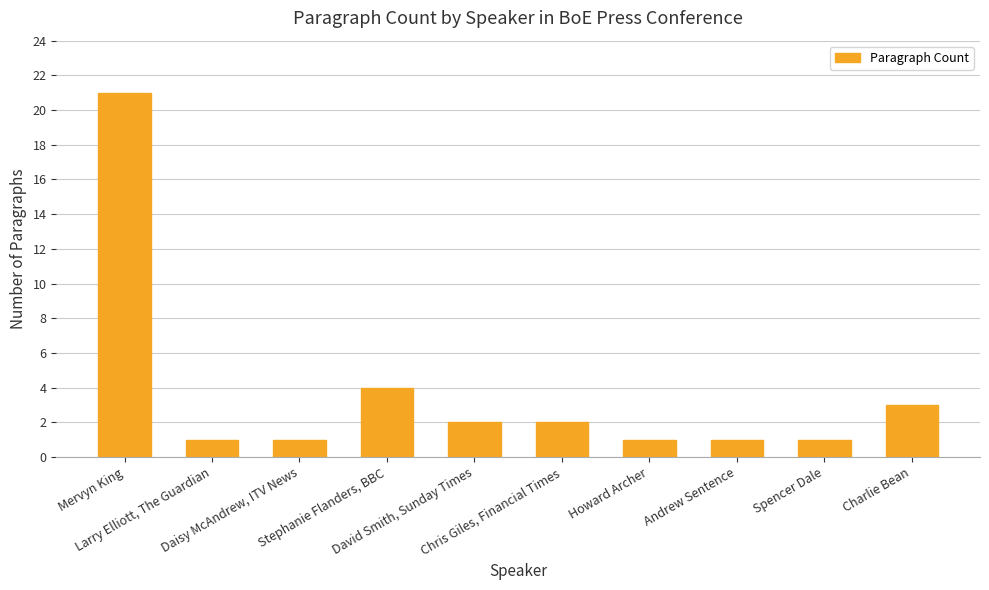

Approximately how many times larger is the value at Daisy McAndrew, ITV News compared to Charlie Bean?

0.3